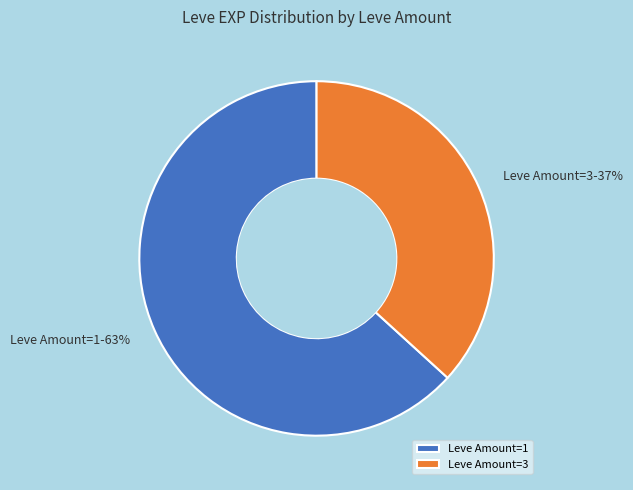

Is there a majority slice in this chart?

Yes